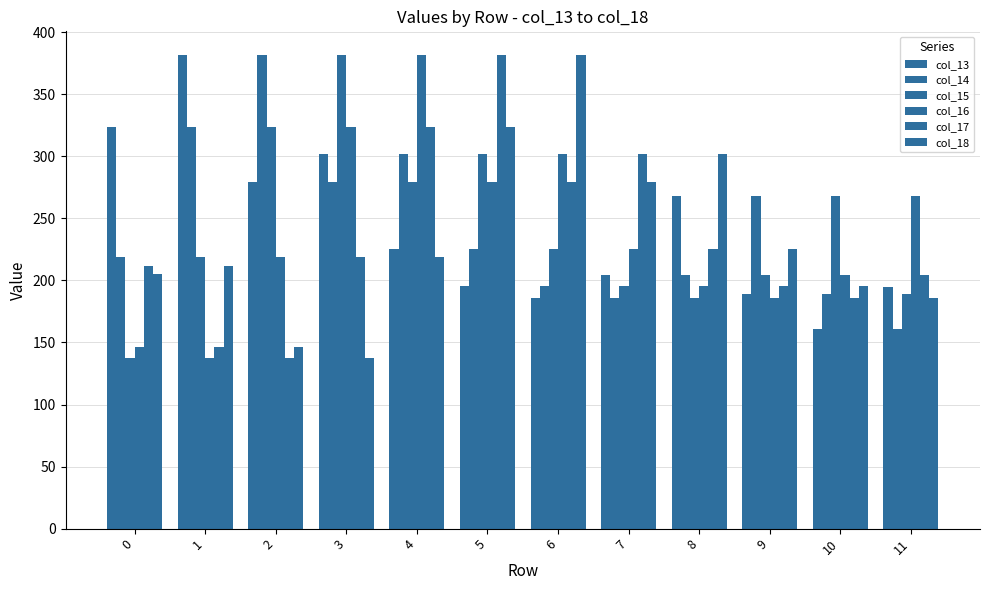

How many groups of bars are there?

12